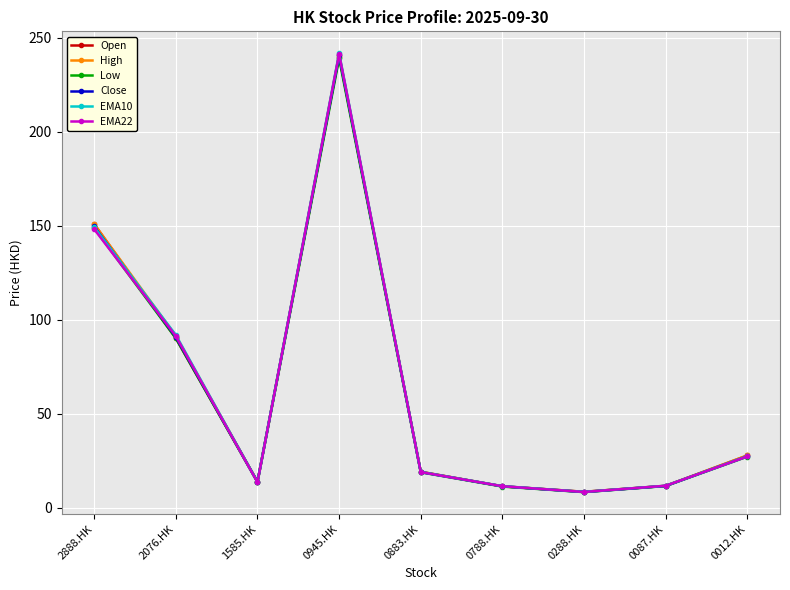

At which category is the sum across all series the highest?

0945.HK